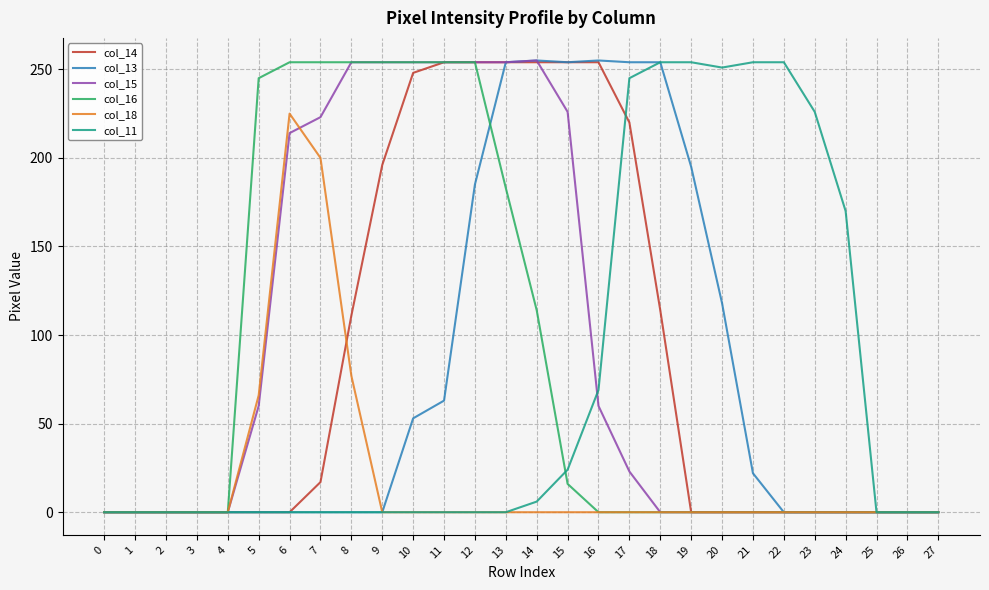

Where is col_11 nearest to the value 127?

24